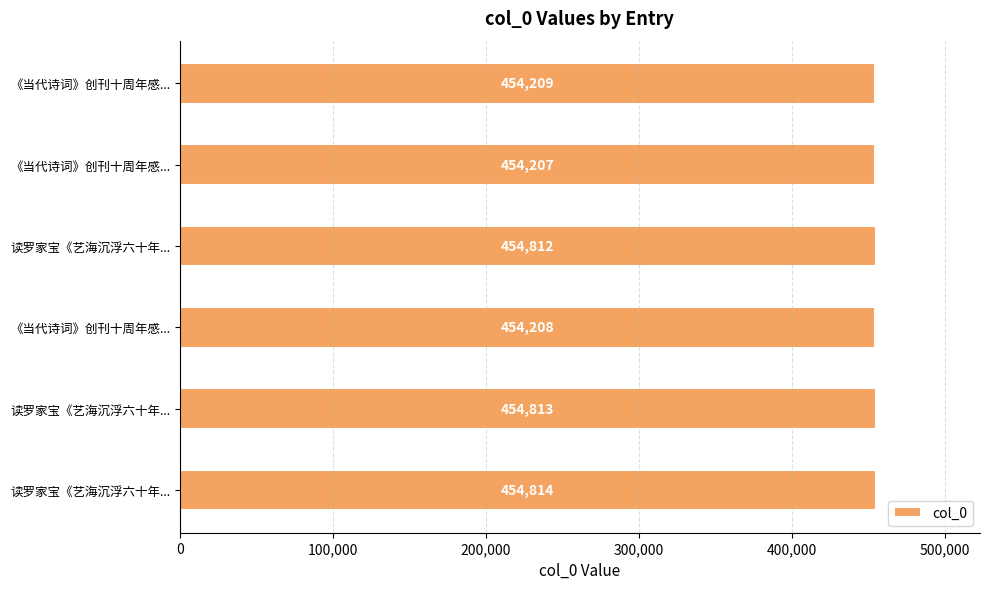

Does the chart contain any negative values?

No